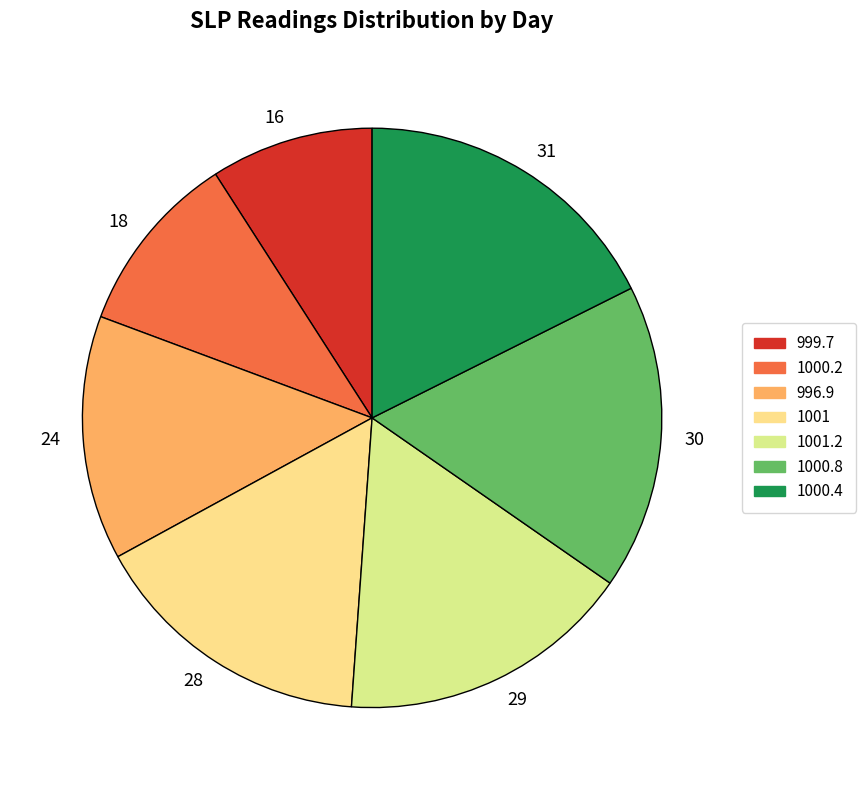

Which slice is the smallest?

16